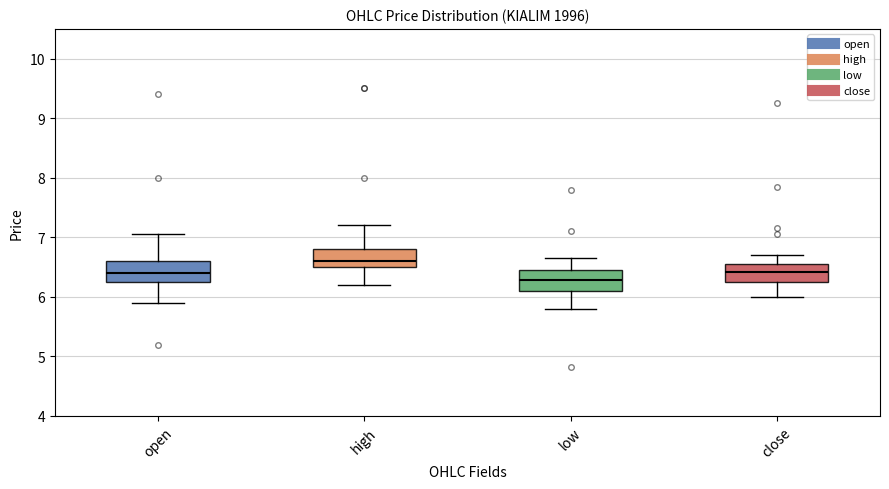

Which box's median line is the highest?

high